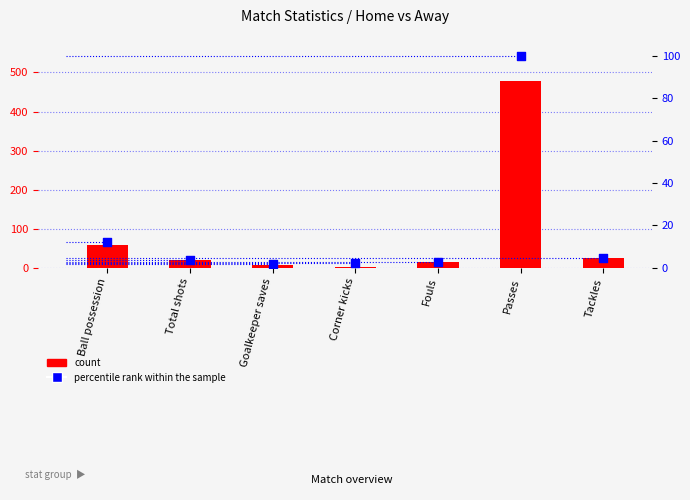

Which series contains the highest Y value?

count